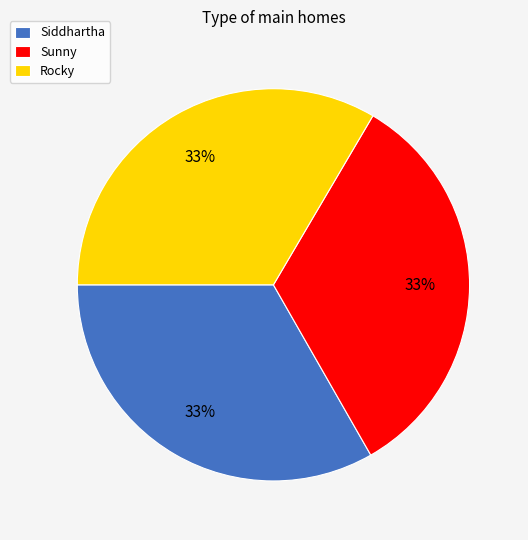

Does Sunny account for over 50% of the chart?

No